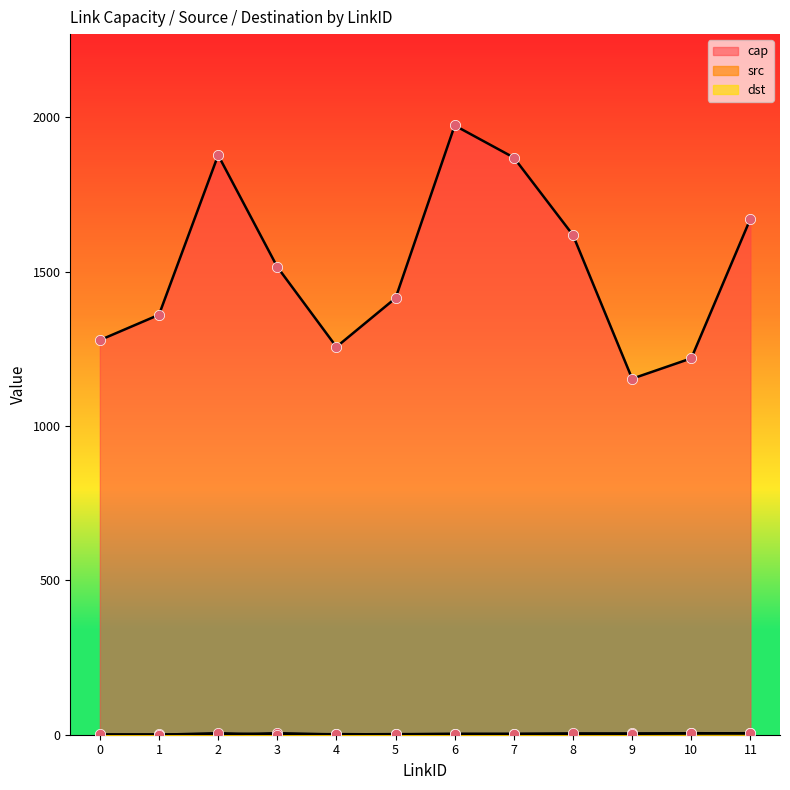

Is the value of dst at 6 greater than the value of src at 10?

No